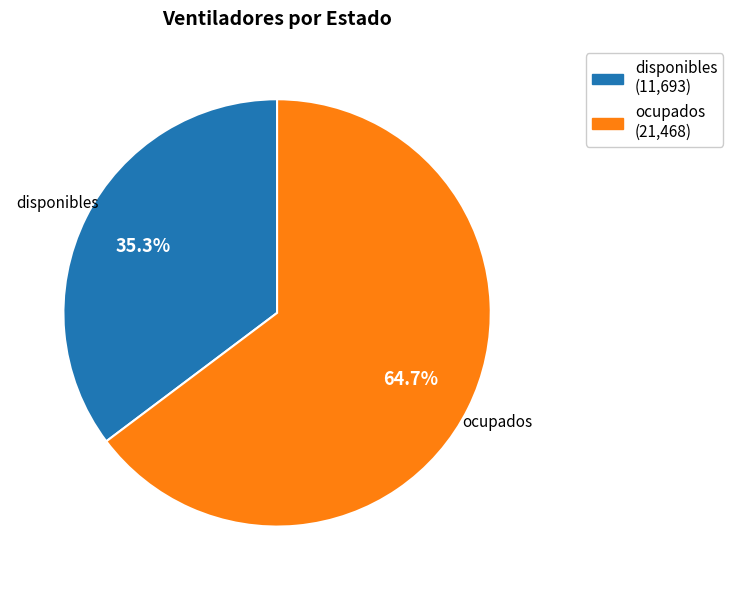

Count the number of slices in the pie.

2